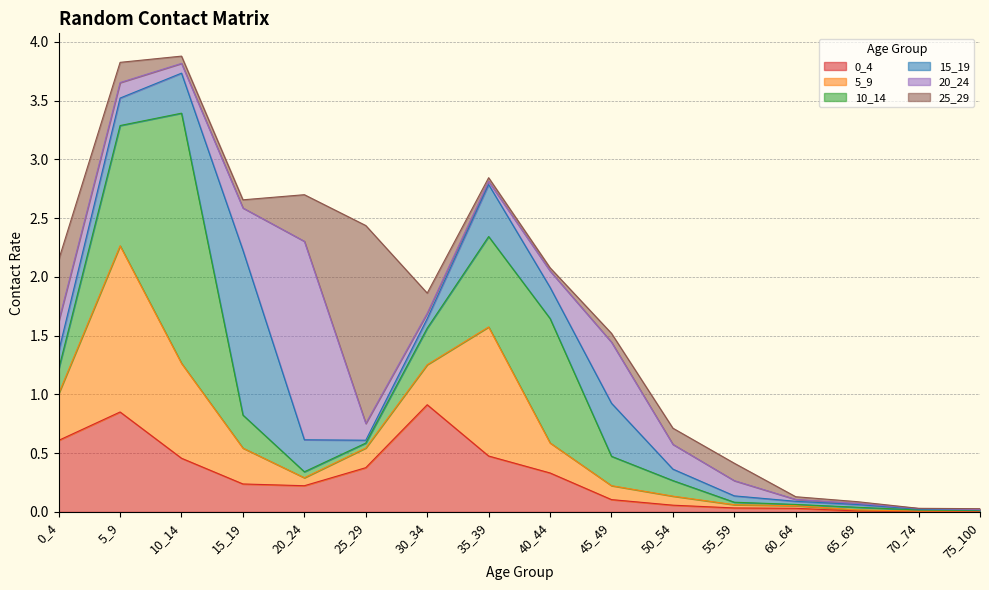

Rank the series at 15_19 from highest to lowest value.

15_19, 20_24, 5_9, 10_14, 0_4, 25_29